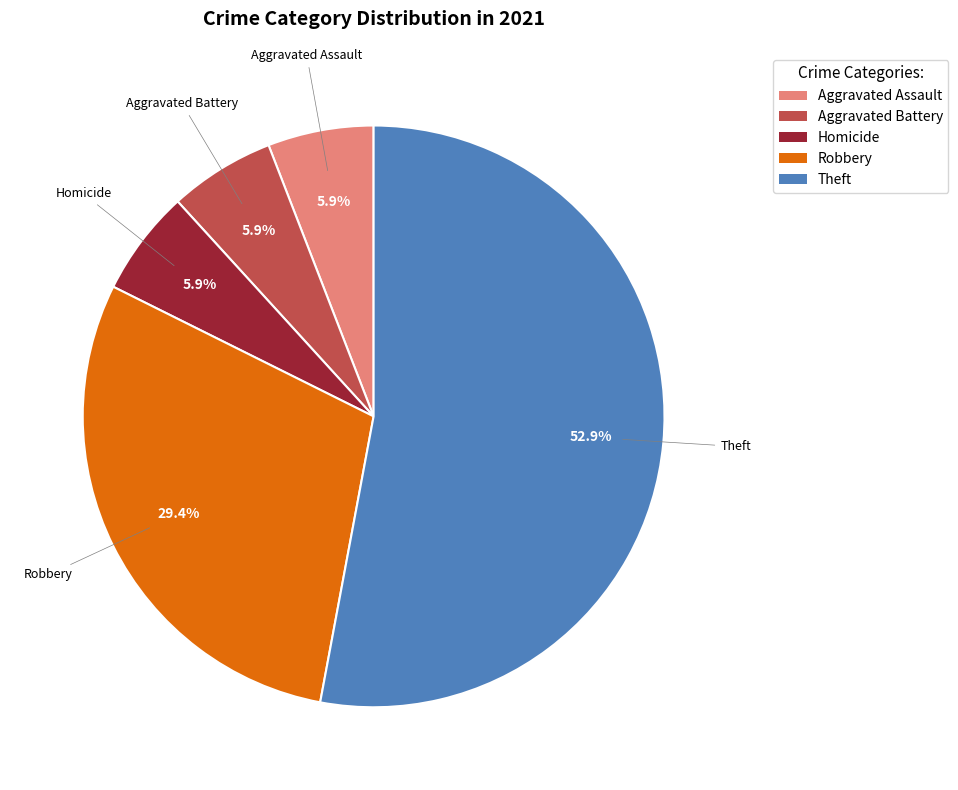

How many segments does this pie chart have?

5